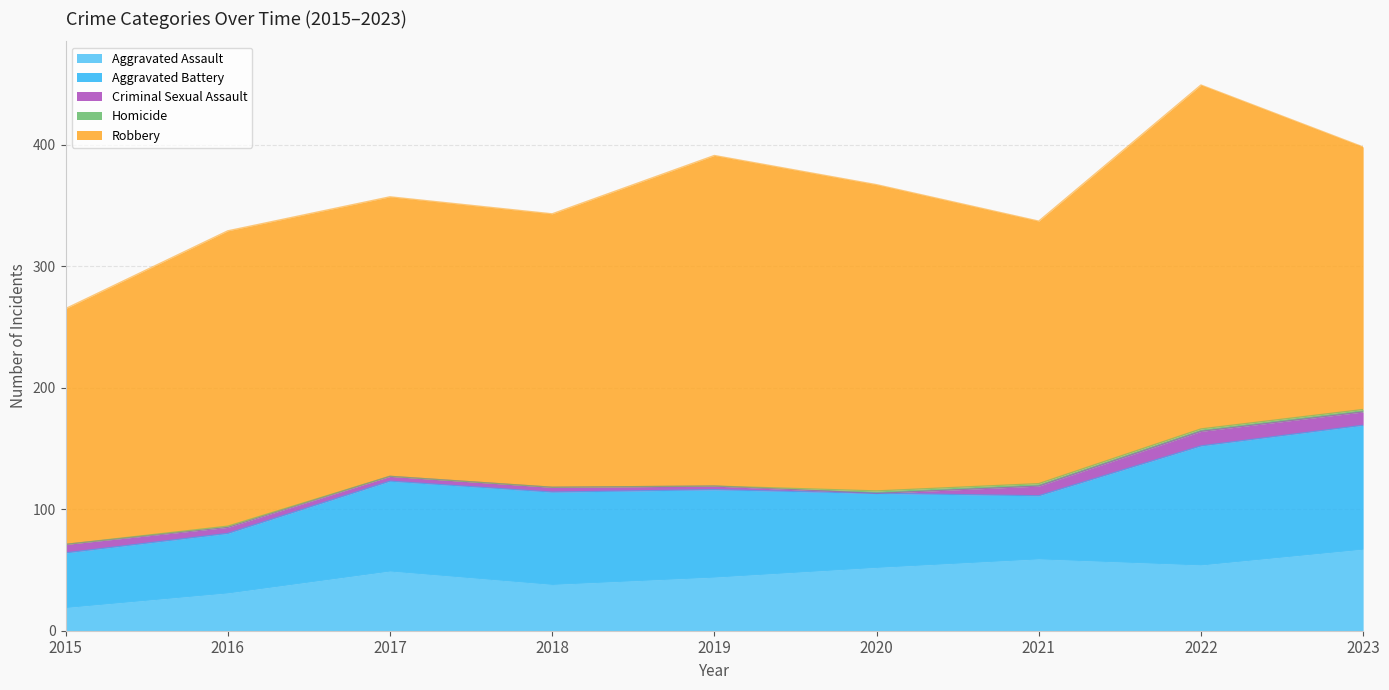

Between 2016 and 2017, which is larger?

2017